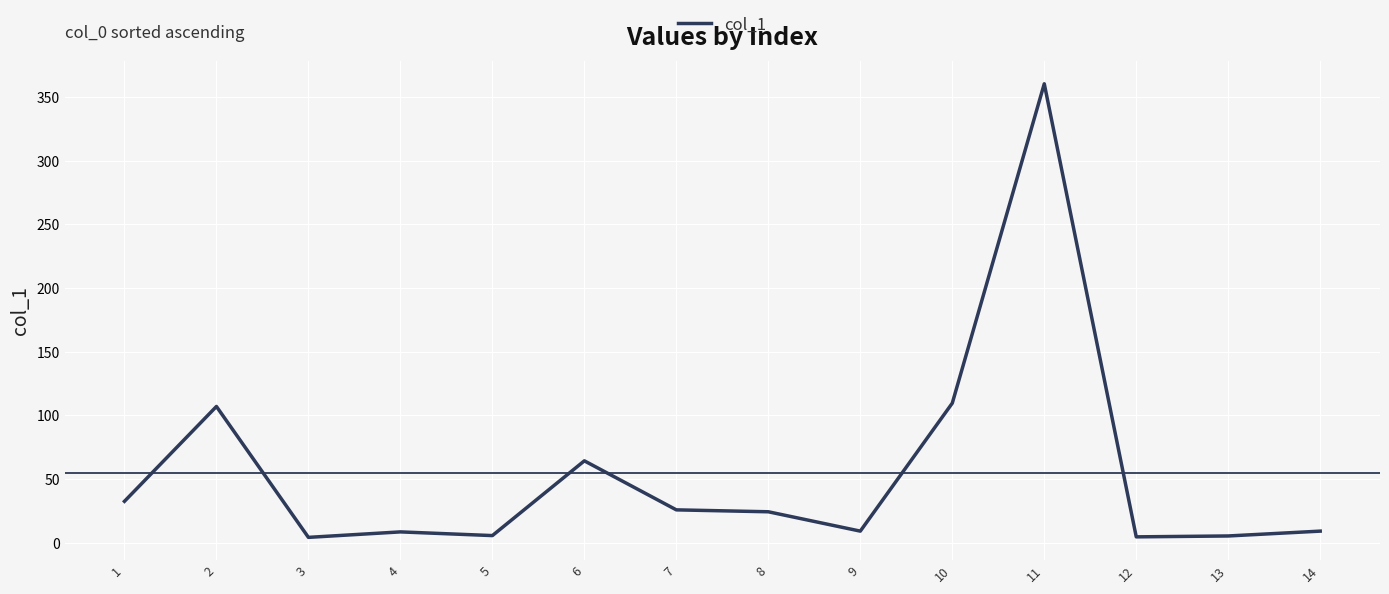

Between 14 and 12, which is larger?

14